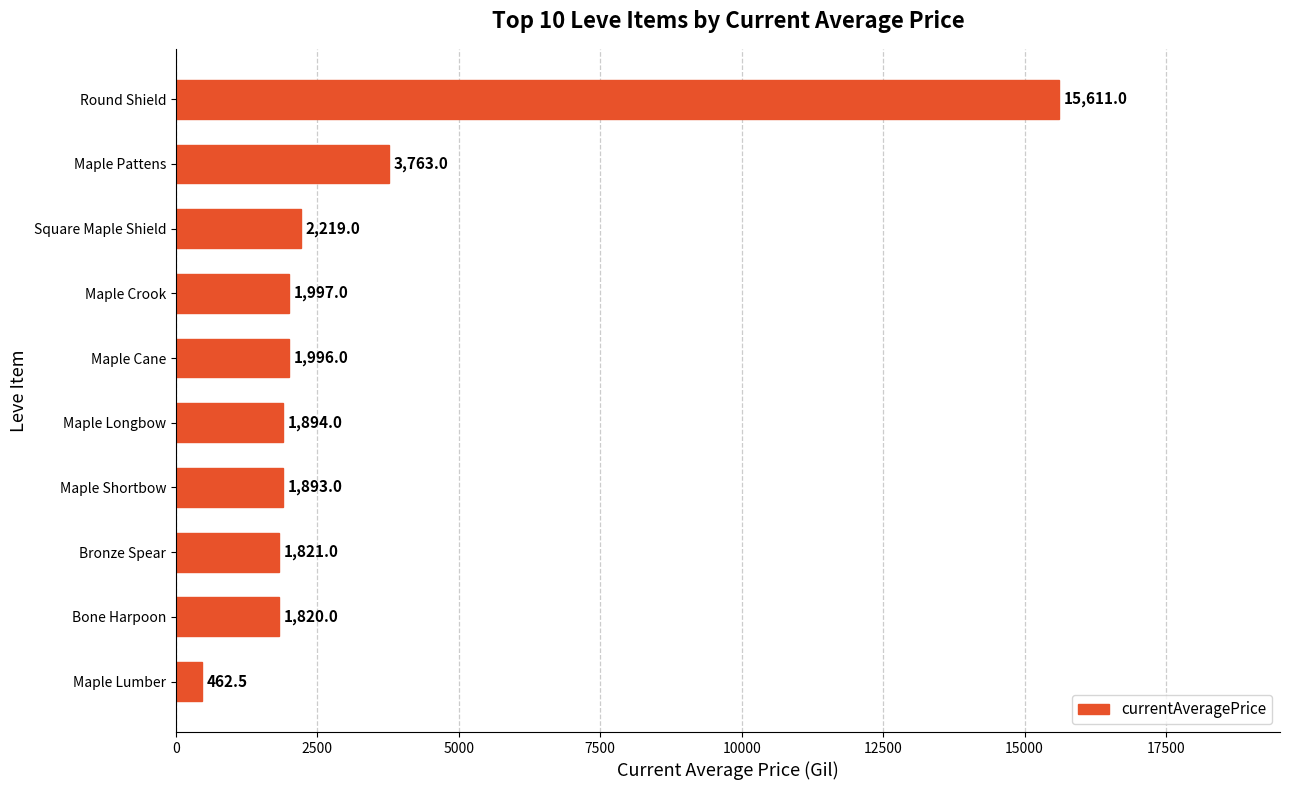

The value at Maple Shortbow is 2558.2. True or false?

False